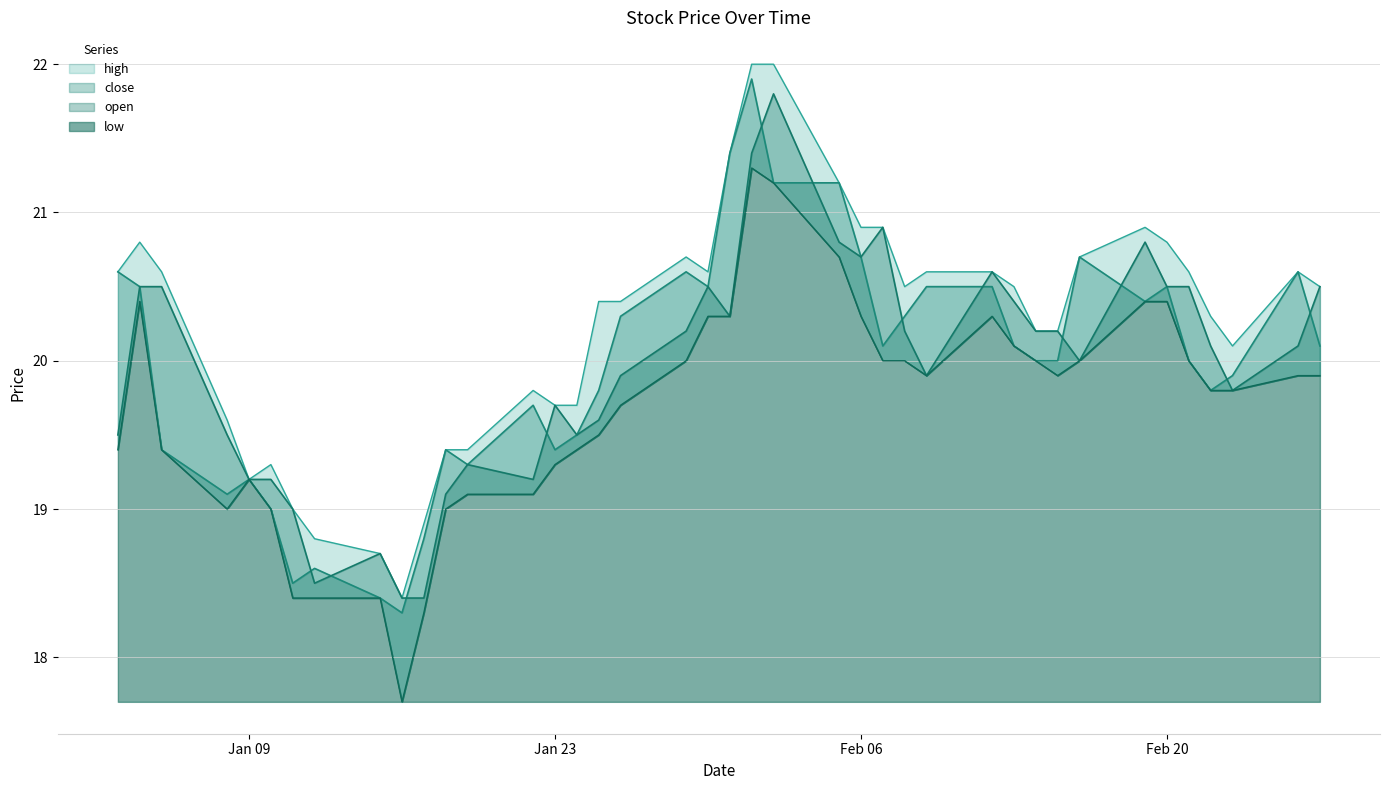

Between 31/01/18 and 13/02/18, which series saw the biggest shift?

close